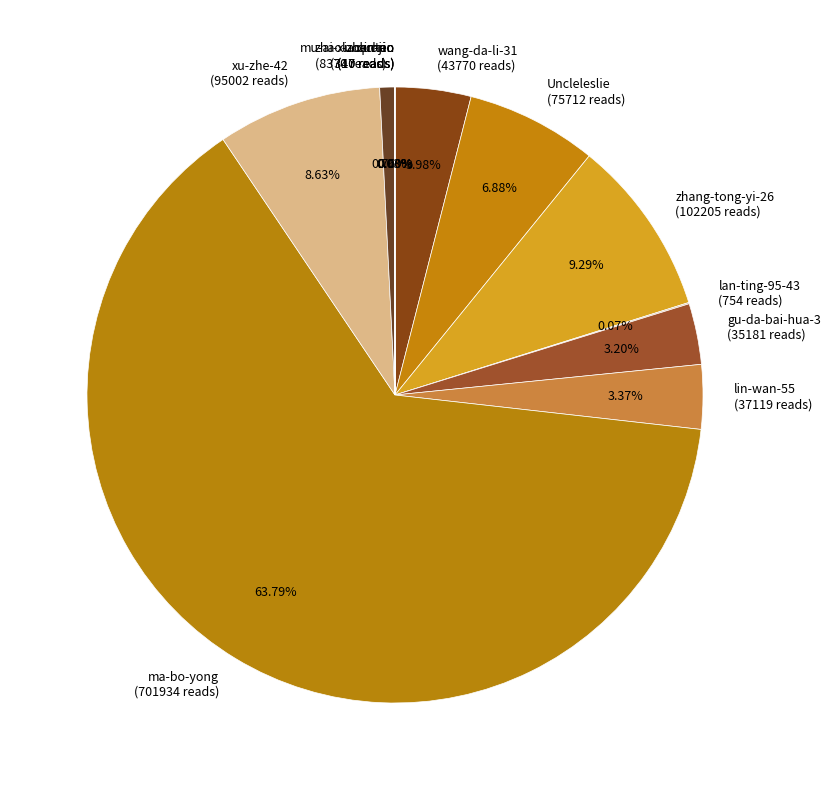

Do lin-wan-55 (37119 reads) and ma-bo-yong (701934 reads) together represent more than half of the pie?

Yes